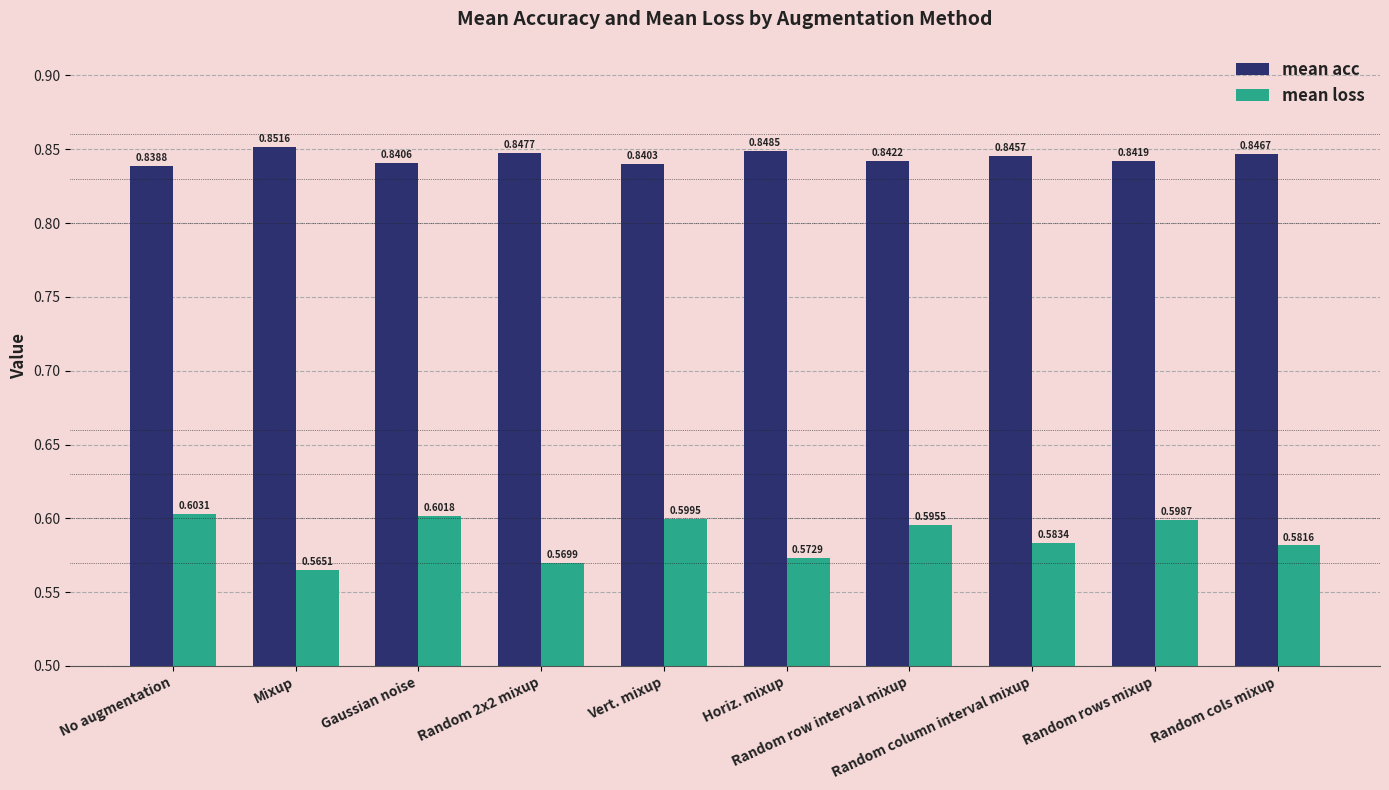

Is the value of mean acc at Vert. mixup greater than the value of mean loss at Random column interval mixup?

Yes